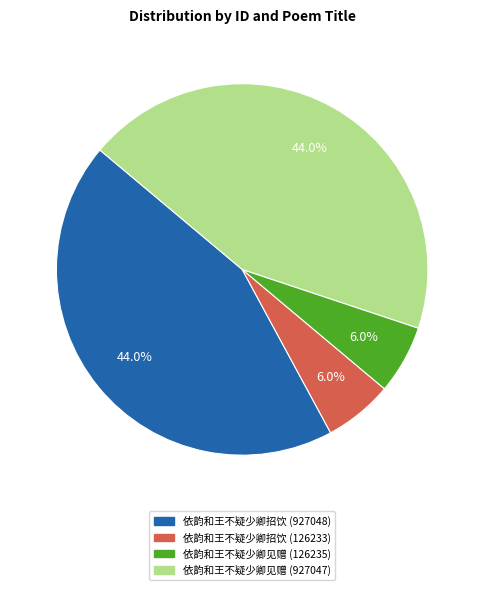

Does any single category account for the majority?

No